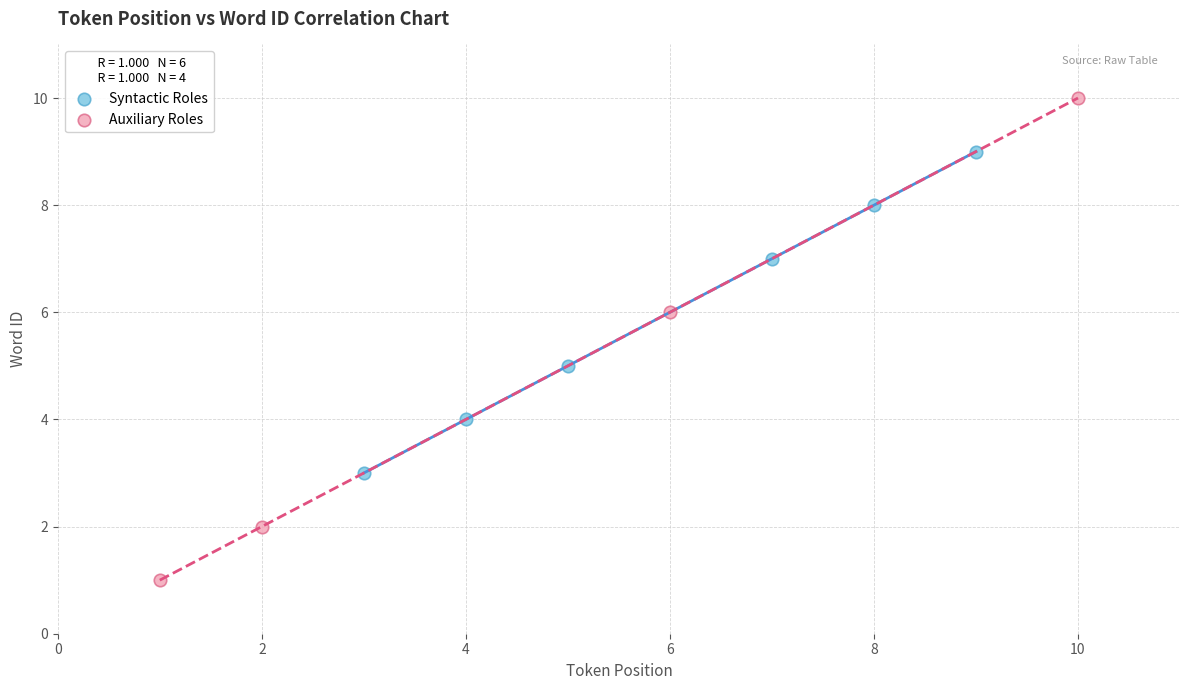

Which series has the largest Y range (max minus min)?

Auxiliary Roles